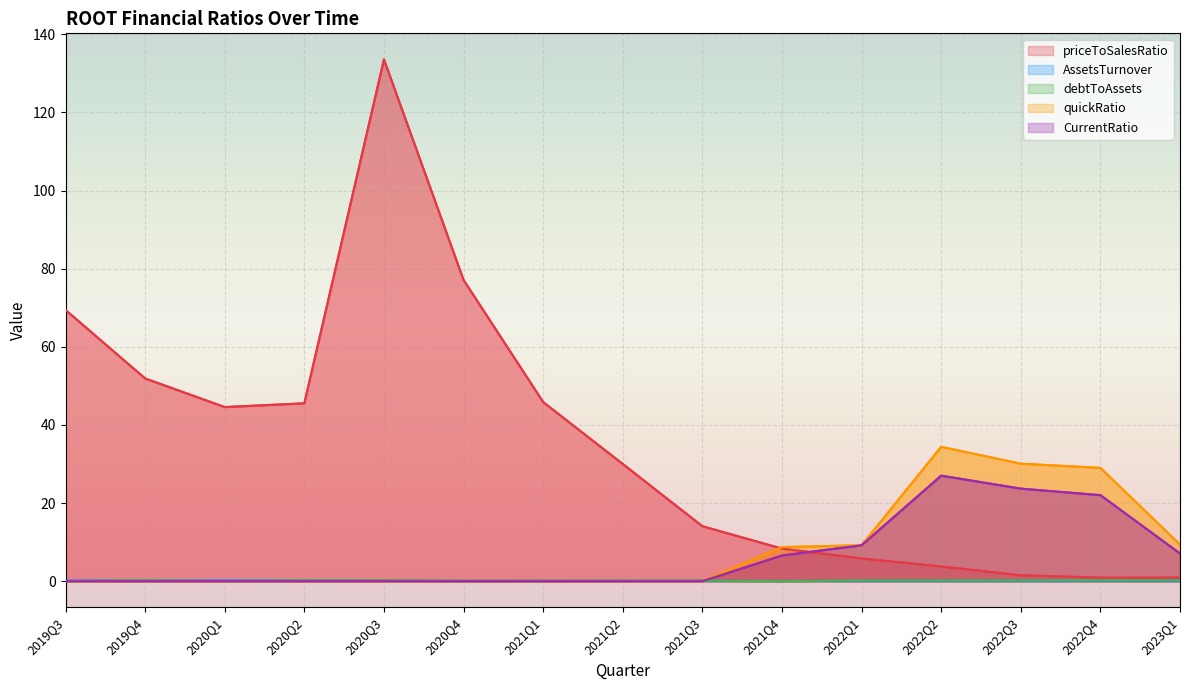

List the series in order of their peak value, lowest first.

AssetsTurnover, debtToAssets, CurrentRatio, quickRatio, priceToSalesRatio